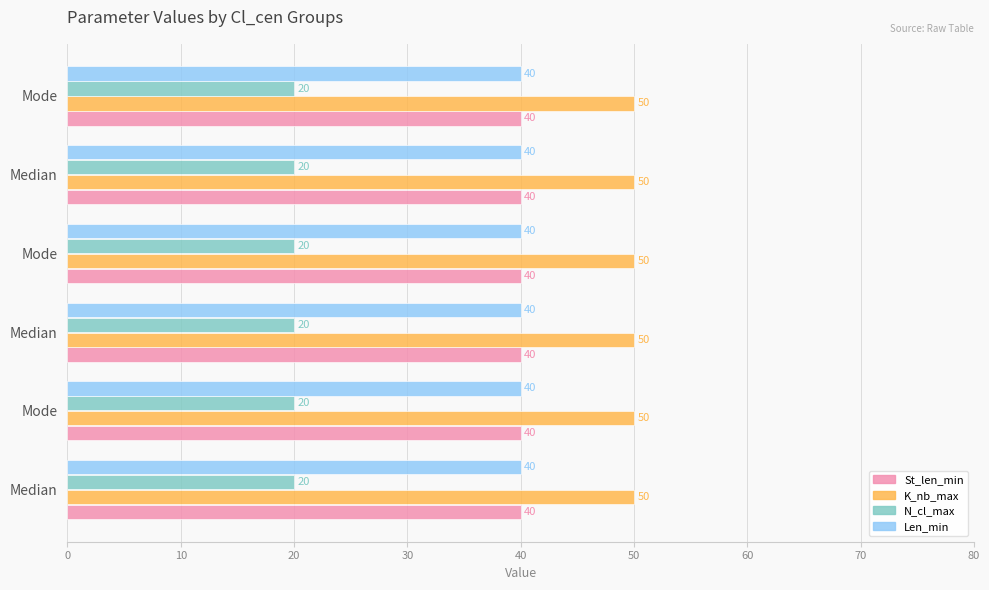

How many distinct data groups are displayed?

4